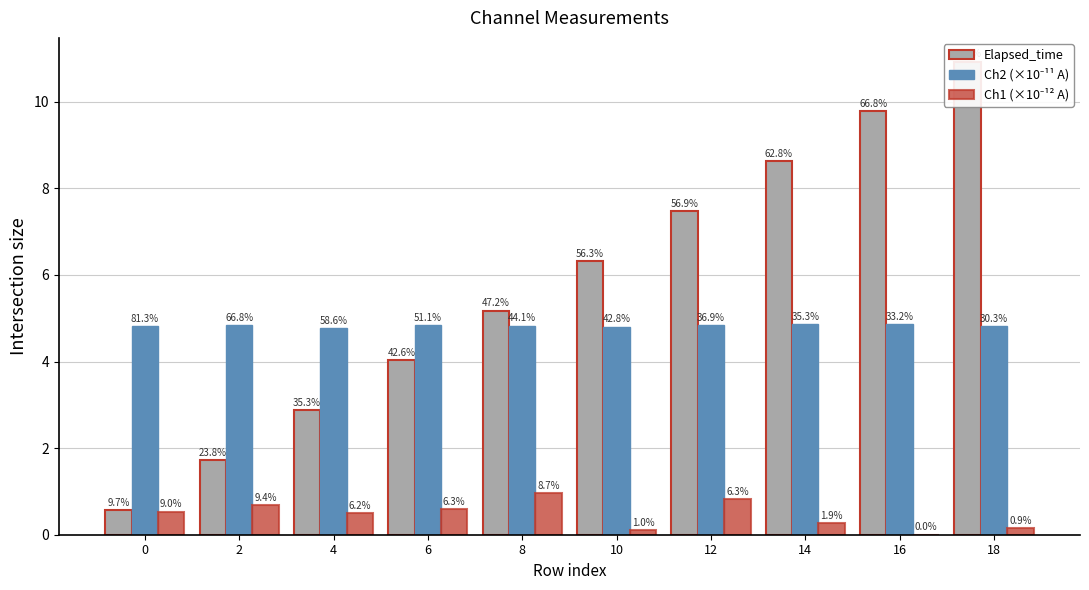

At which label does Elapsed_time first exceed 6?

10